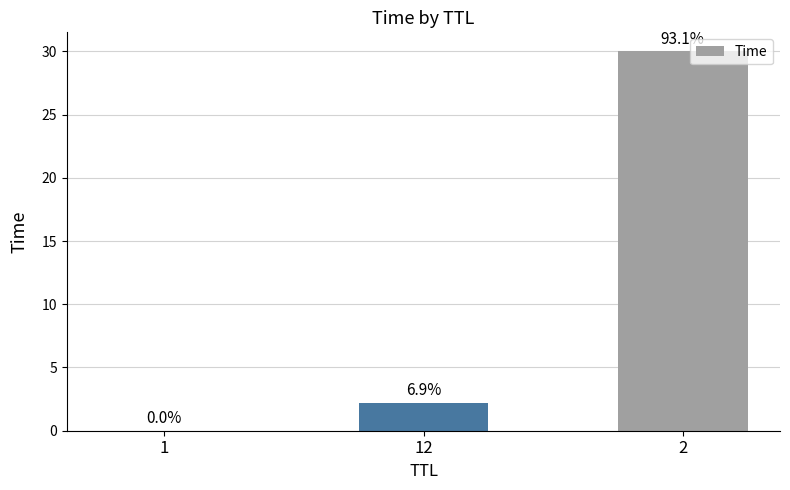

What is the difference between the second highest and minimum values?

2.2